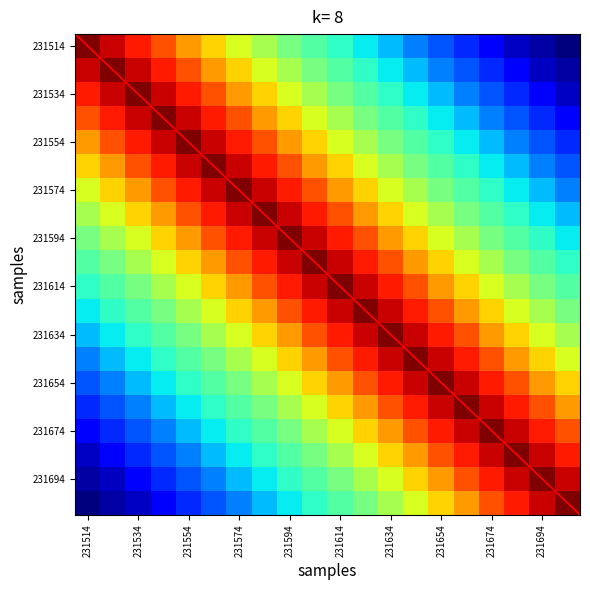

Where is 4 nearest to the value 221?

231644